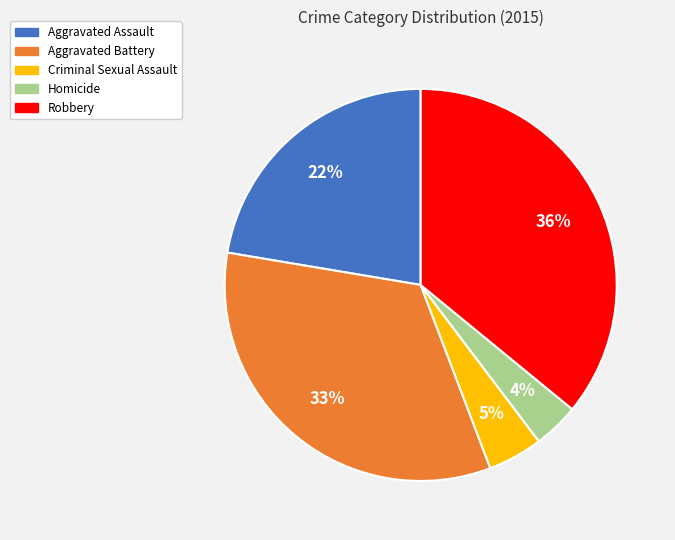

To the nearest percent, what portion does Robbery represent?

36%